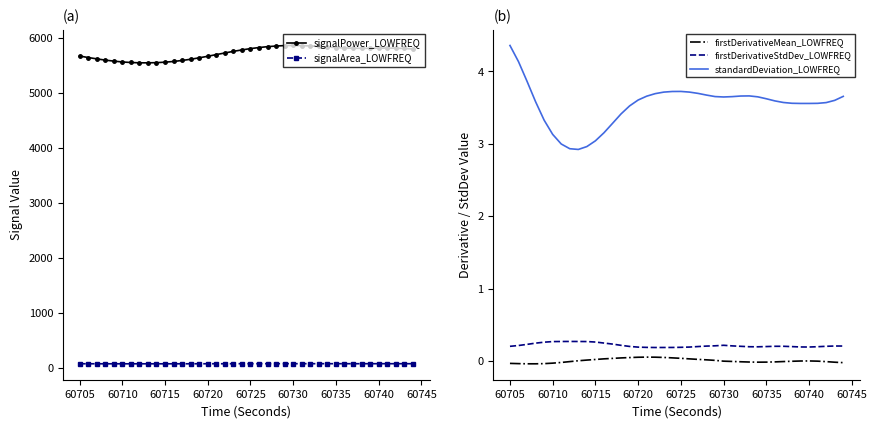

How many interior local valleys does the firstDerivativeStdDev_LOWFREQ series have?

3